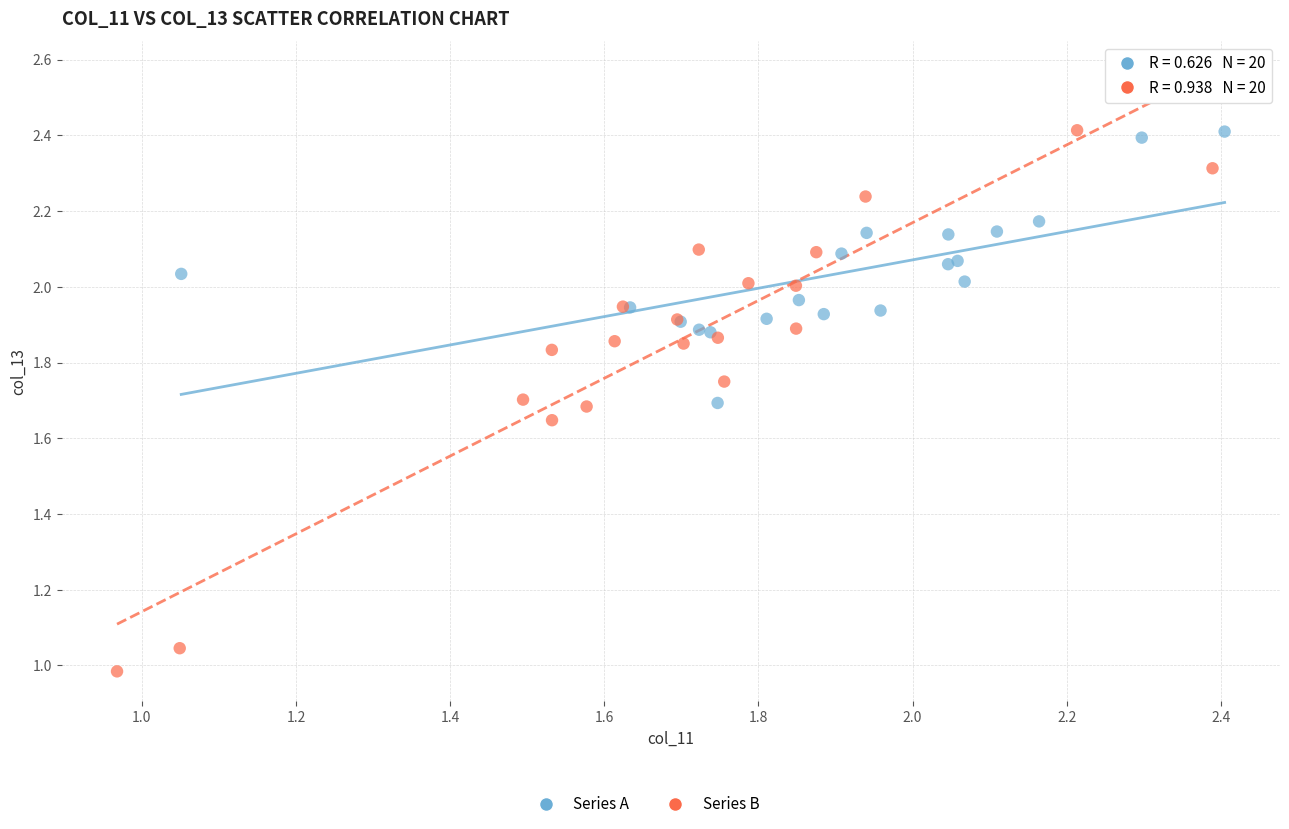

Which series reaches the minimum Y coordinate?

Series B